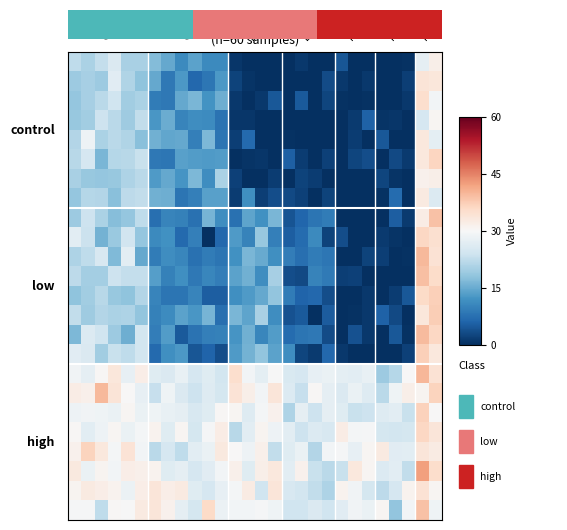

What is the greatest value displayed?

42.3